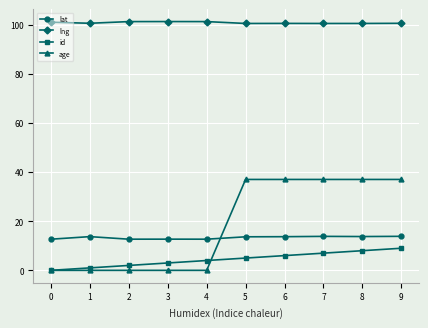

Which series has the widest spread of values?

age